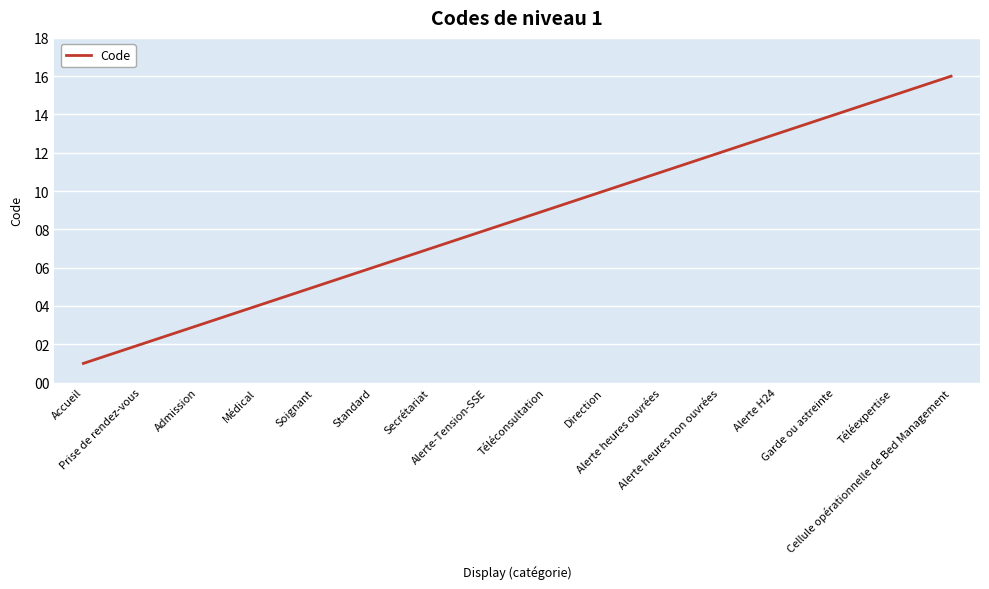

Does the chart display data point markers on the line(s)?

No